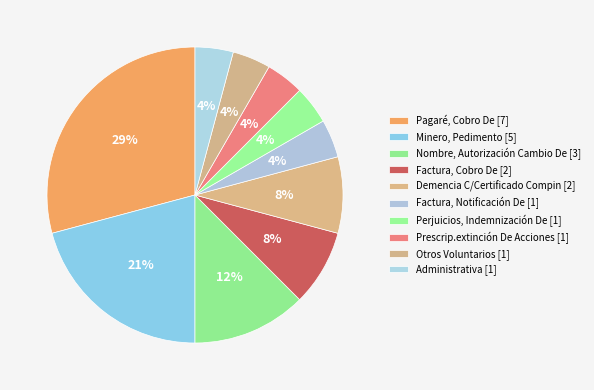

Count the number of slices in the pie.

10